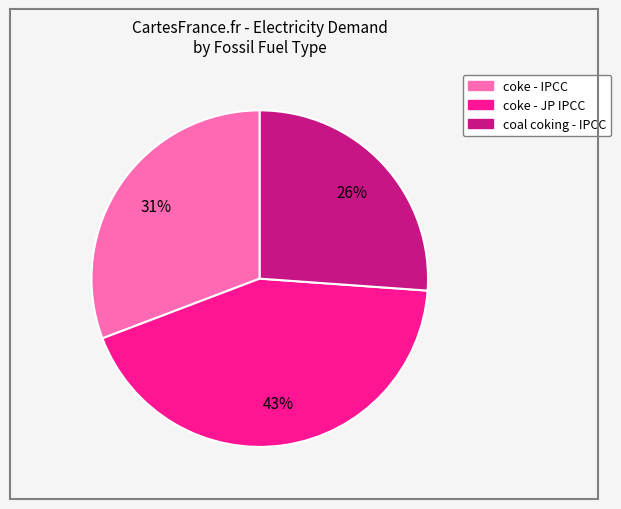

Is there any slice that represents more than half of the pie?

No